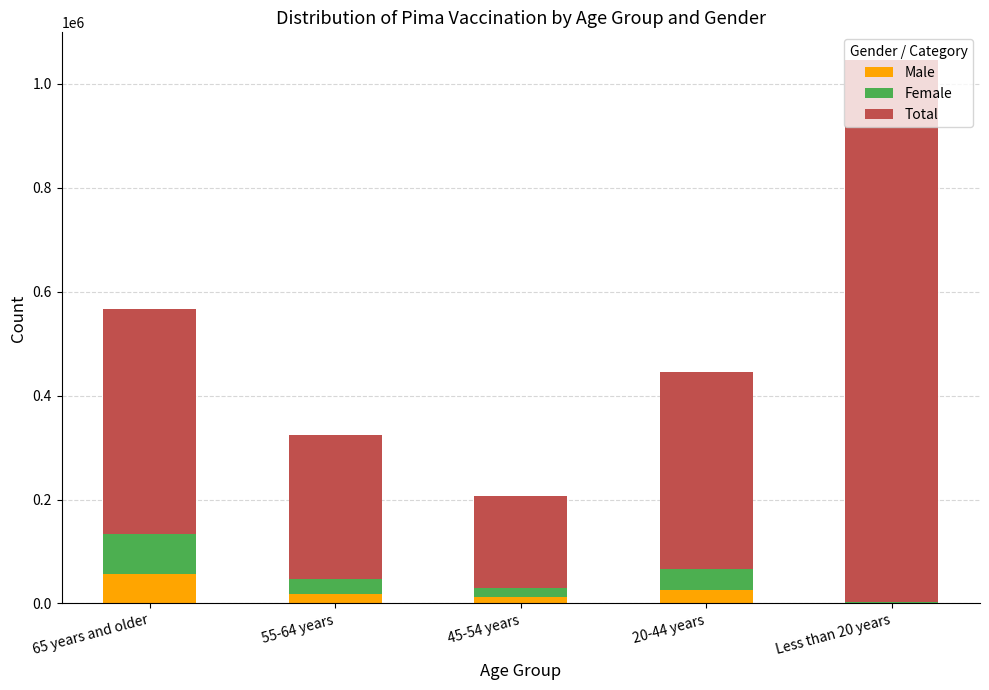

At which category is the sum across all series the highest?

Less than 20 years